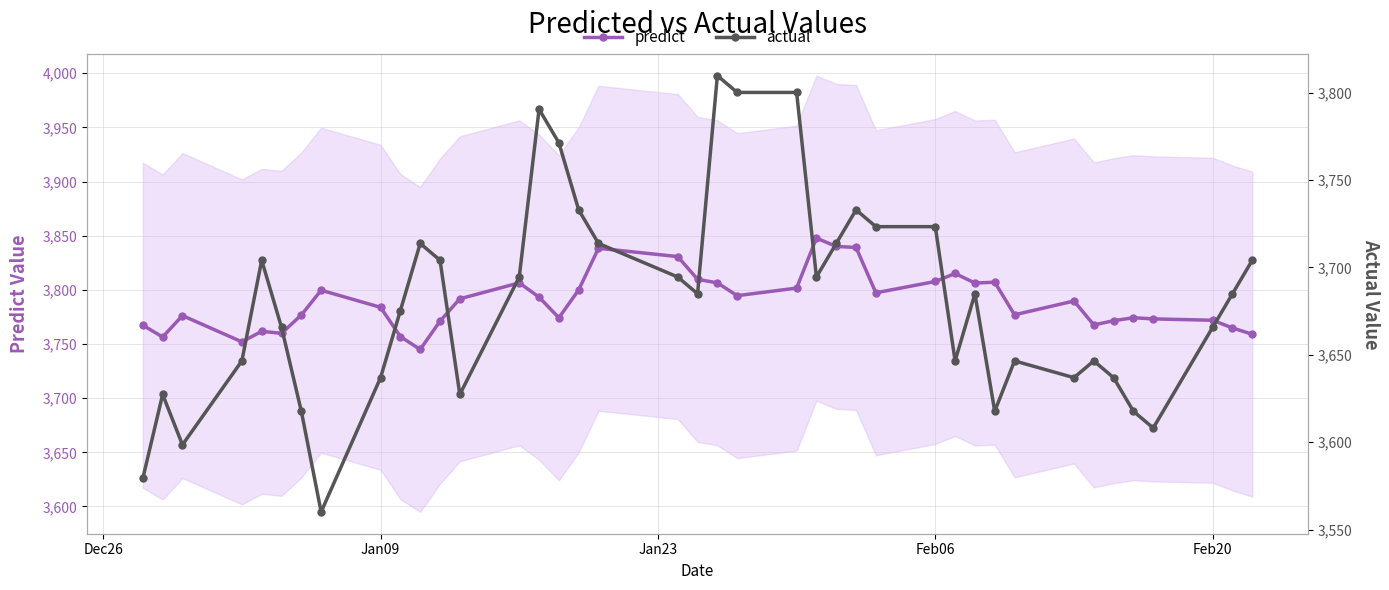

True or false: predict has more than 1 points higher than both neighbors.

True